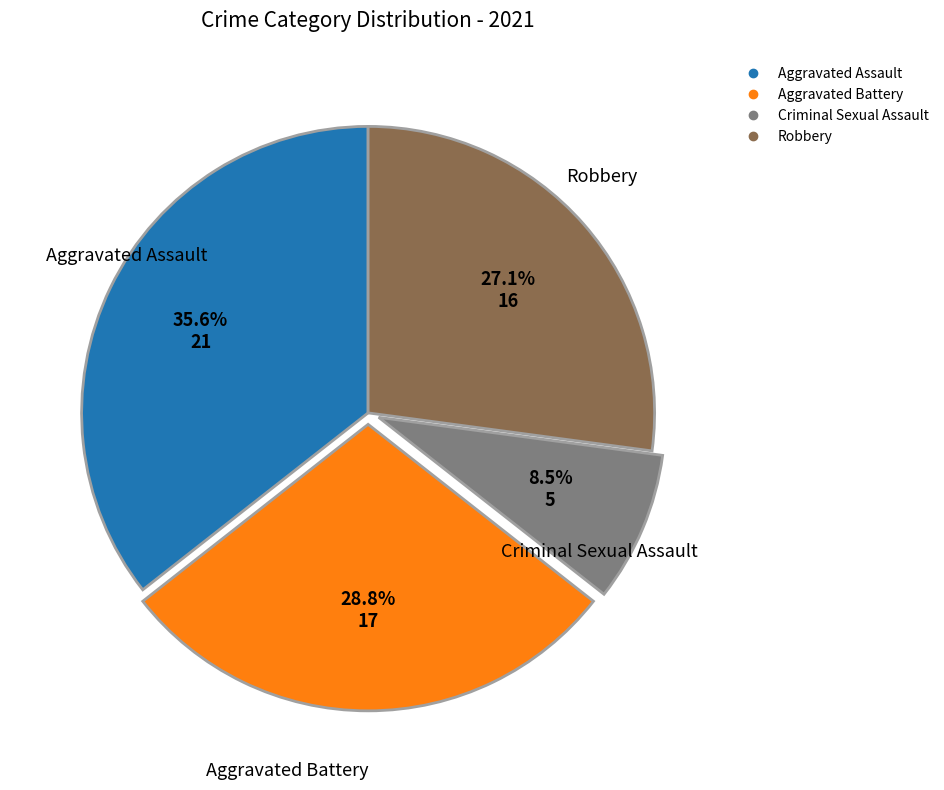

What percentage do Robbery and Criminal Sexual Assault together represent?

35.6%